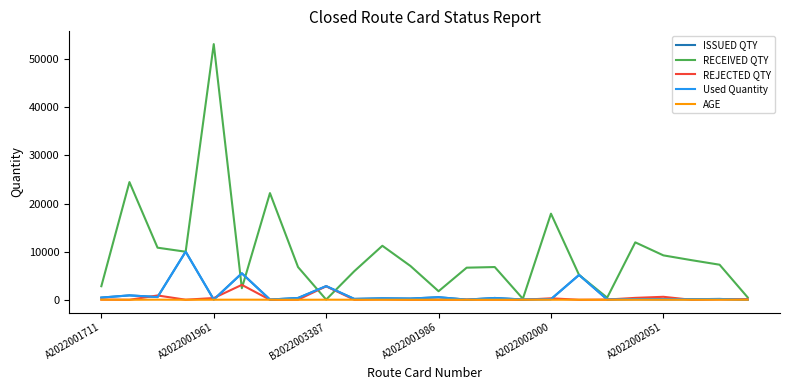

Which series has the widest spread of values?

RECEIVED QTY